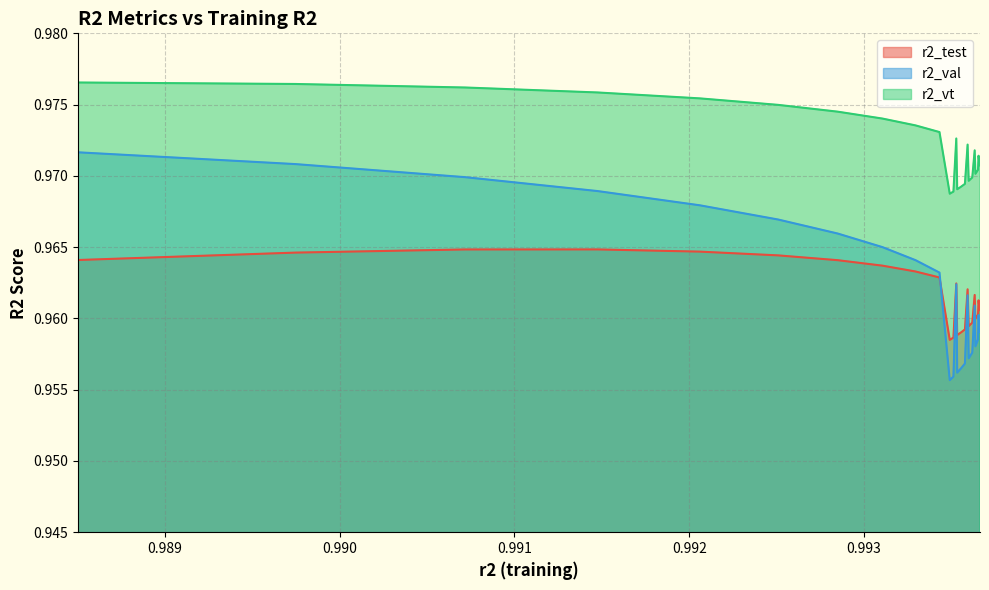

At which label is r2_vt closest to 0?

model_12_8_24